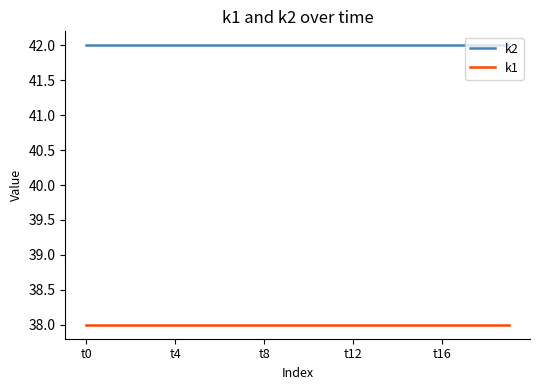

True or false: k2 and k1 intersect in this chart.

False